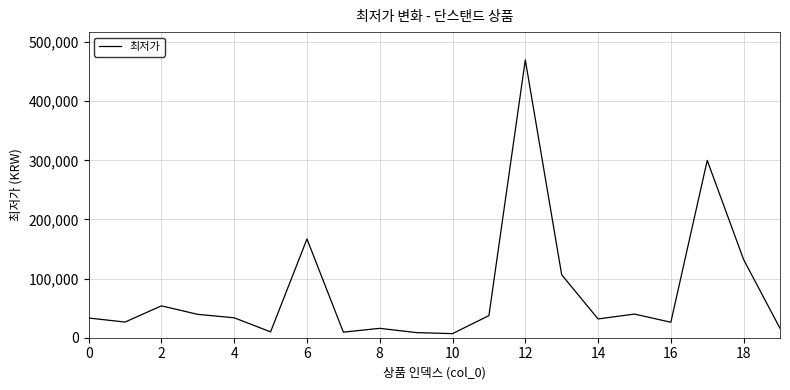

What is the greatest value displayed?

470000